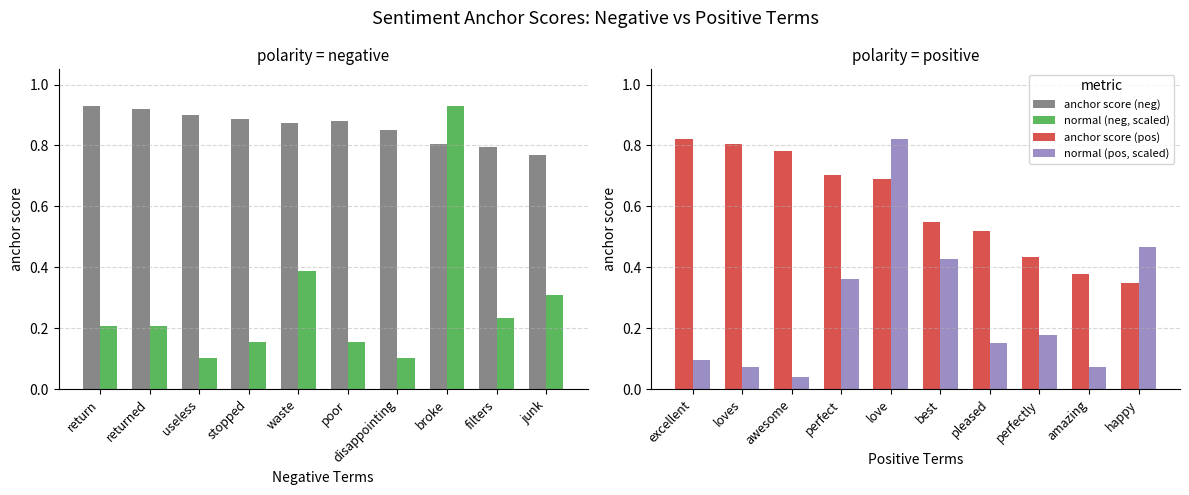

At how many categories does at least one series exceed 0?

10